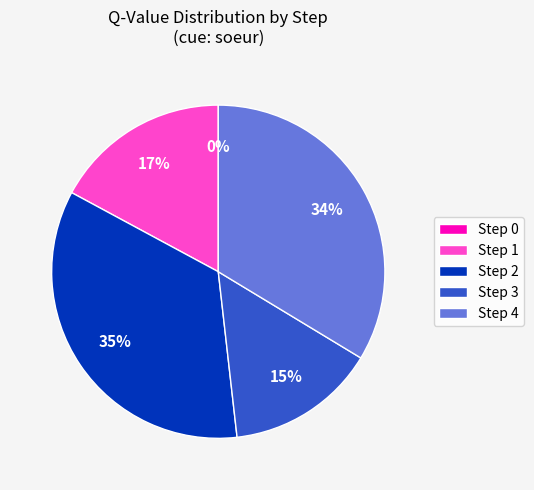

What is the largest slice in the pie chart?

Step 2